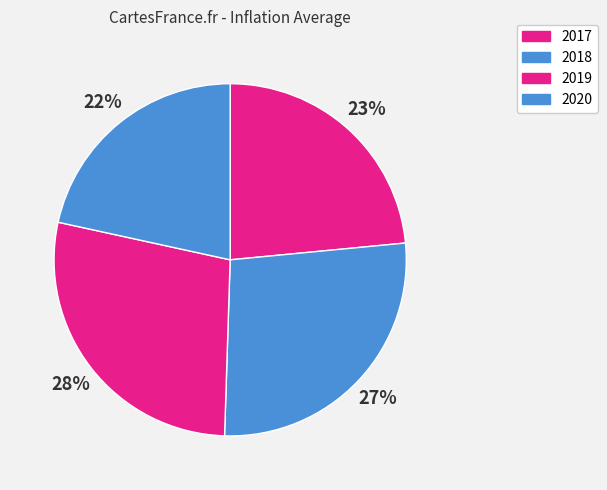

What percentage is the 2019 slice, to the nearest percent?

28%